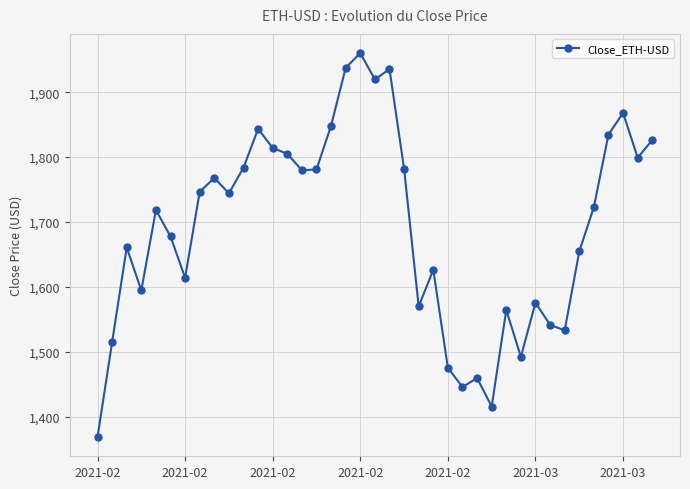

What is the value of the 31st point from the left?

1575.9